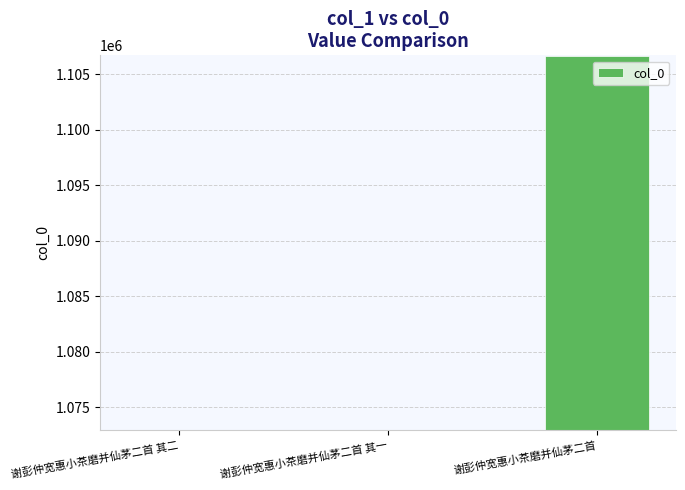

What is the change in value from 谢彭仲宽惠小茶磨并仙茅二首 其一 to 谢彭仲宽惠小茶磨并仙茅二首?

+33679